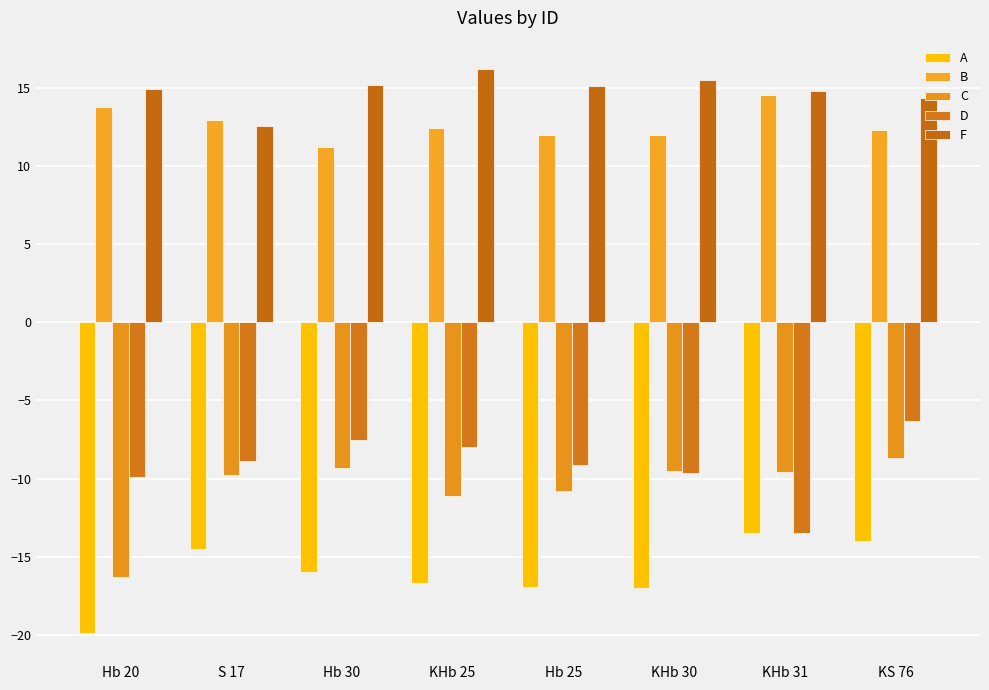

At which label does B reach its minimum?

Hb 30